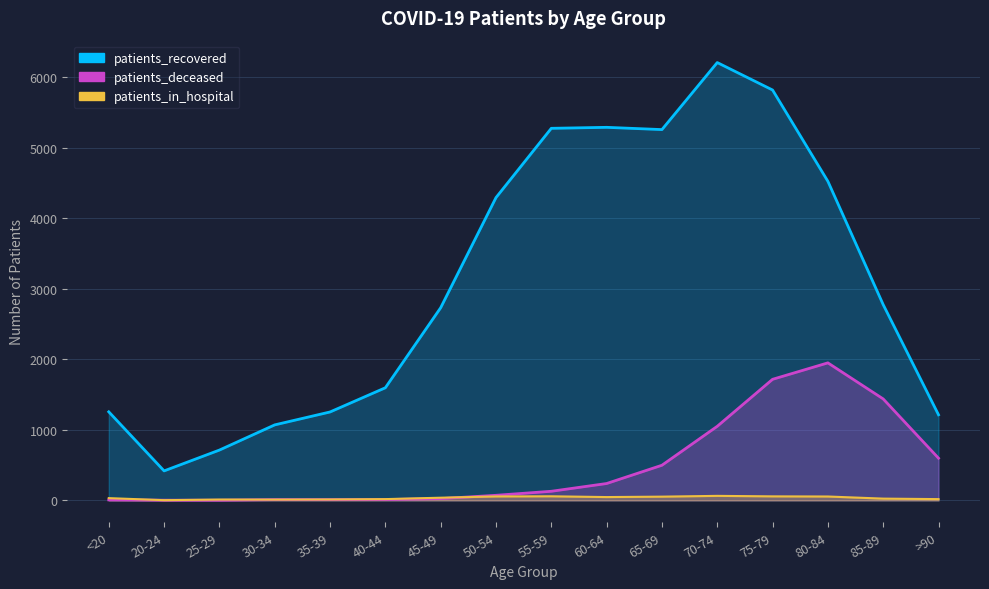

True or false: patients_deceased and patients_in_hospital intersect in this chart.

True